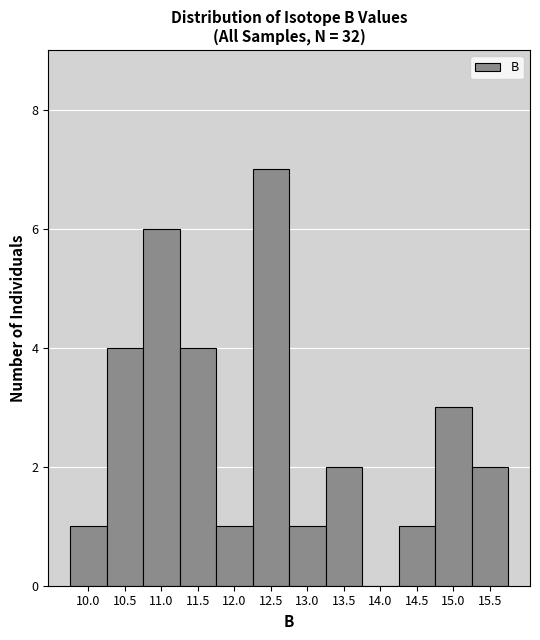

How tall is the bar that spans 9.75 to 10.25 on the x-axis? The values are not printed on the chart, so give them approximately, as read against the axis.

1